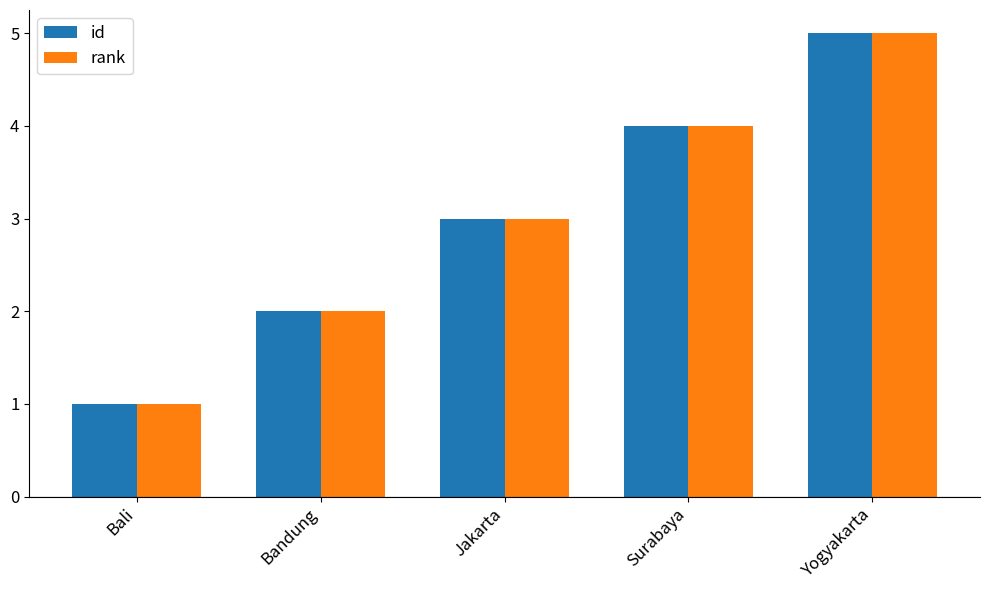

Reading left to right, what are all the values shown in this chart?

id: Bali=1	Bandung=2	Jakarta=3	Surabaya=4	Yogyakarta=5
rank: Bali=1	Bandung=2	Jakarta=3	Surabaya=4	Yogyakarta=5